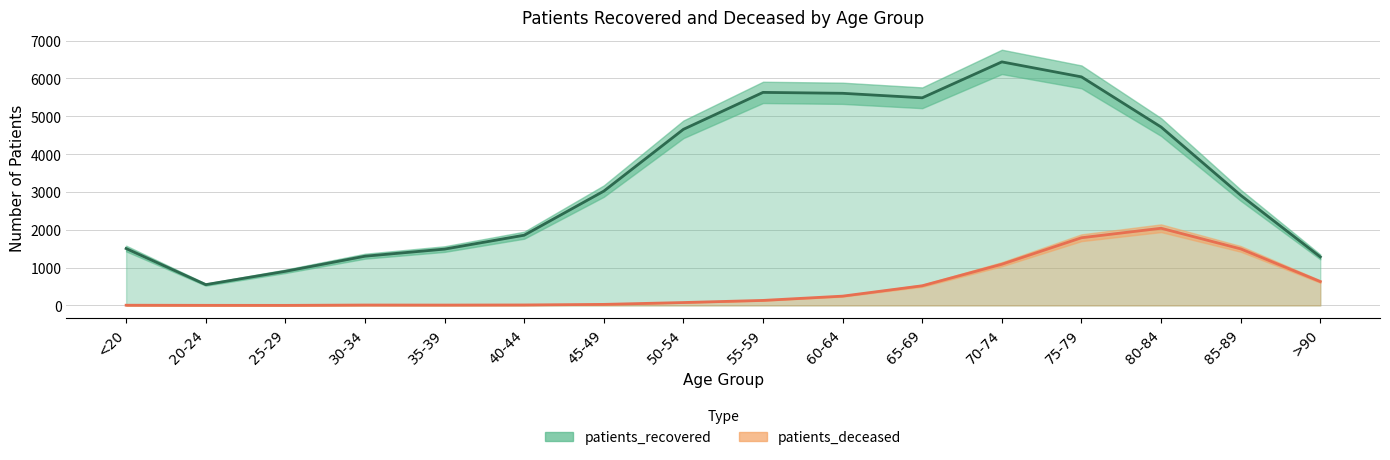

Reading right to left, transcribe all the data shown in this chart.

patients_recovered: 1283	2912	4715	6040	6436	5487	5606	5630	4654	3021	1856	1489	1301	902	550	1504
patients_deceased: 631	1495	2040	1789	1089	520	246	133	77	28	13	10	11	2	3	6